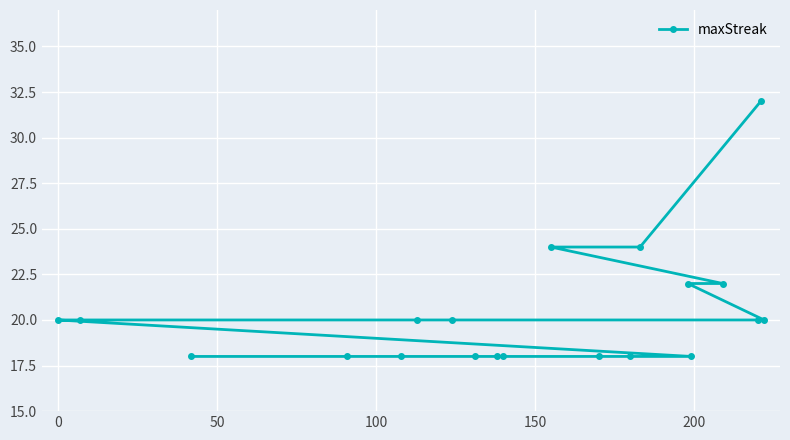

What is the value of the 13th point from the left?

18